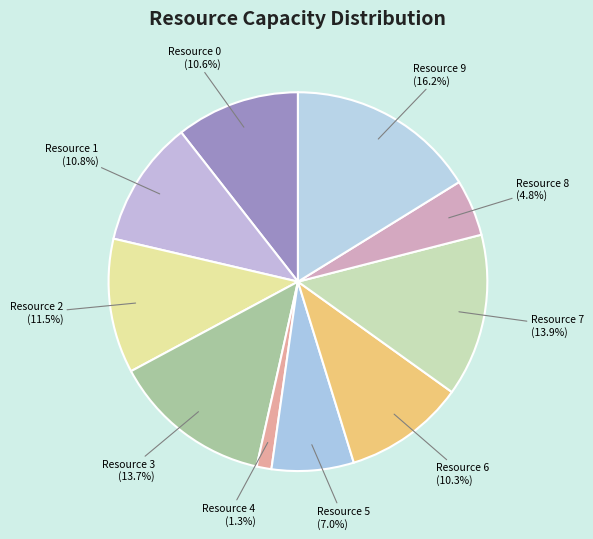

How many slices are in this pie chart?

10